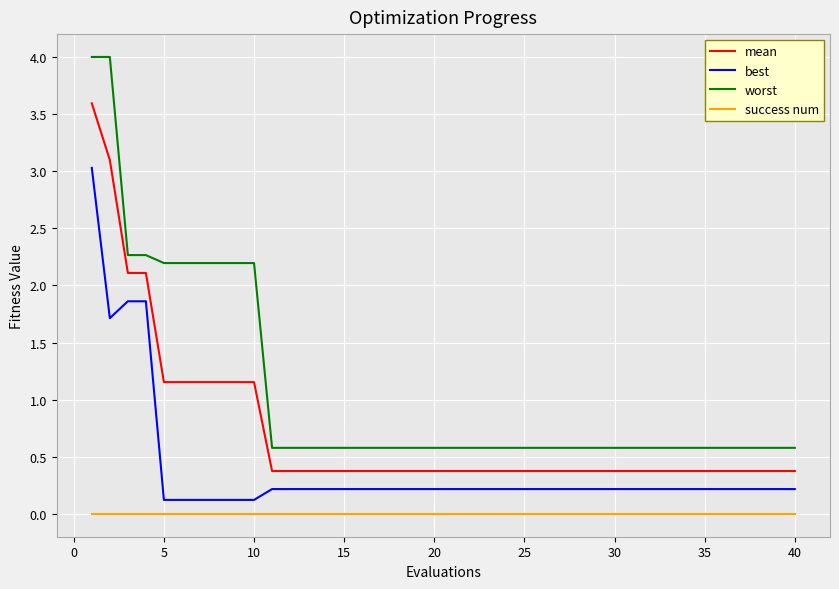

Rank the series by their average value, from highest to lowest.

worst, mean, best, success num